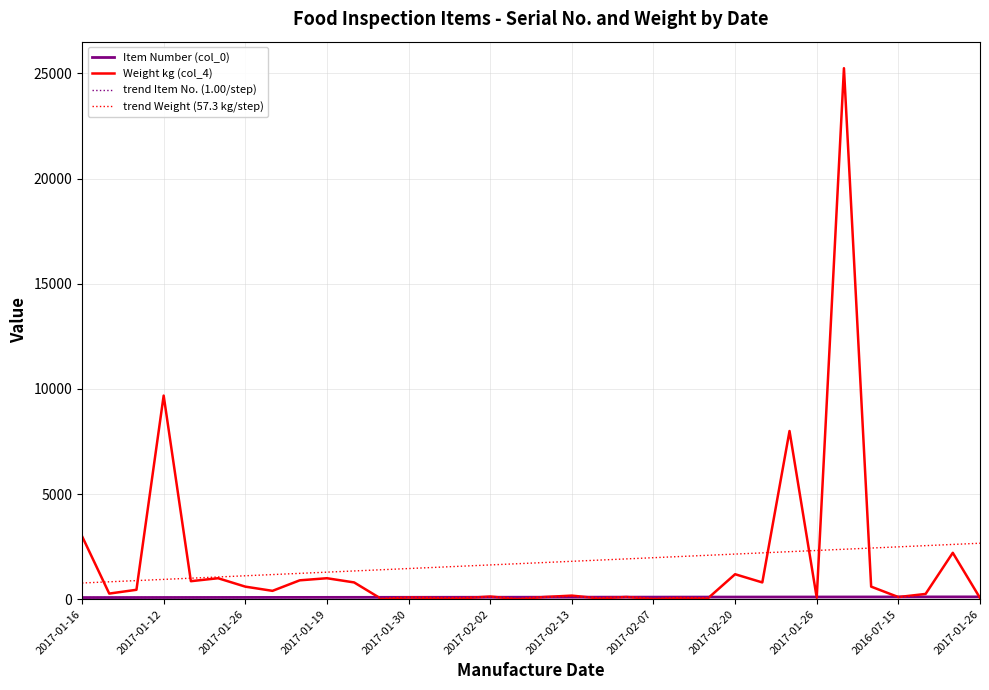

What is the average value of the Weight kg (col_4) series?

1718.1